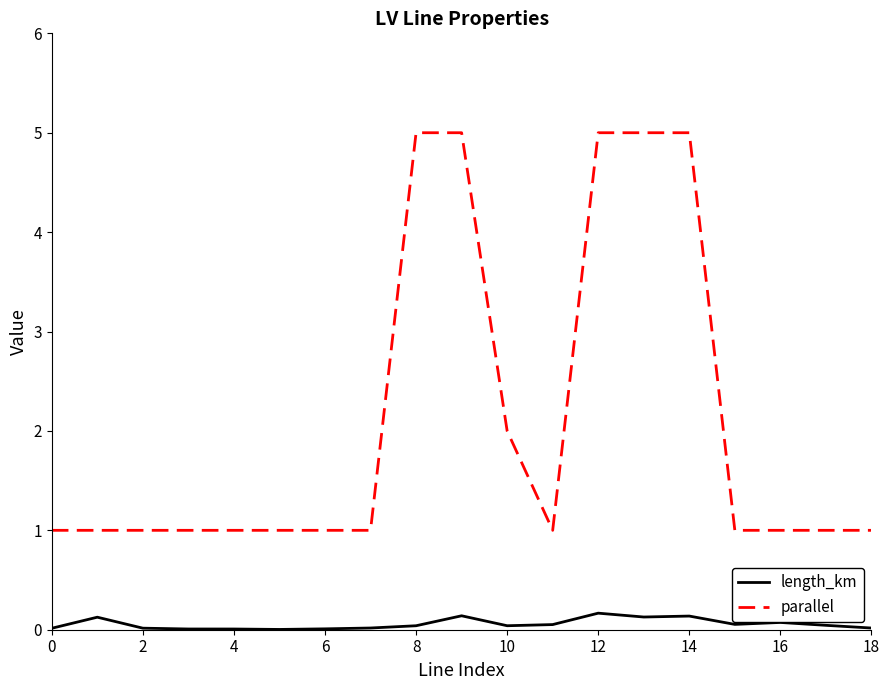

Rank the series by their average value, from highest to lowest.

parallel, length_km